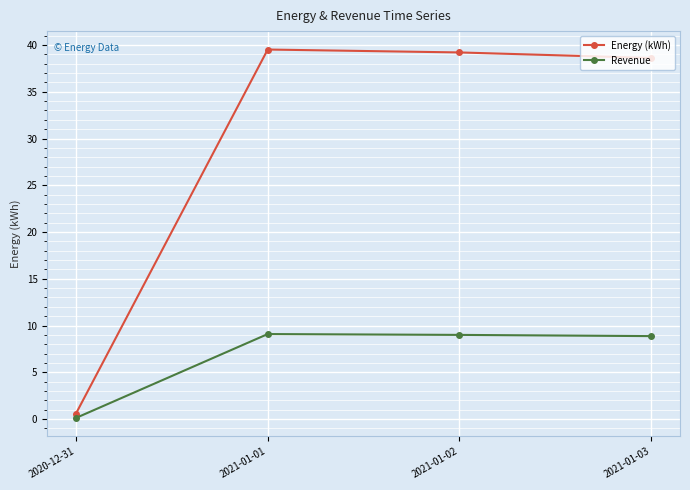

Does the chart have visible grid lines?

Yes